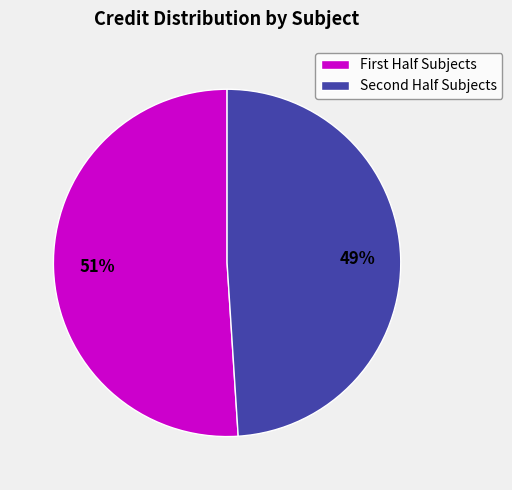

Rank the categories by value from lowest to highest.

Second Half Subjects, First Half Subjects